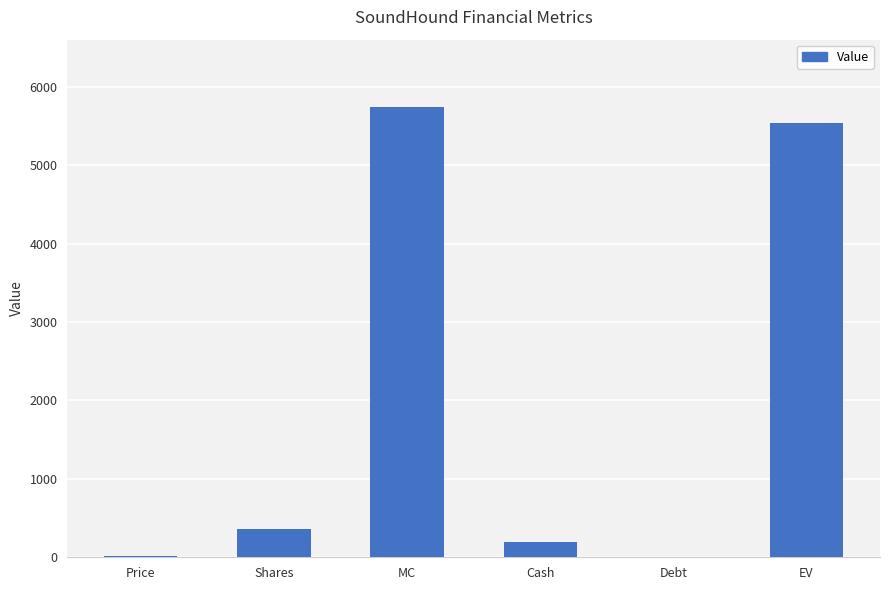

How many data points does each series have?

6